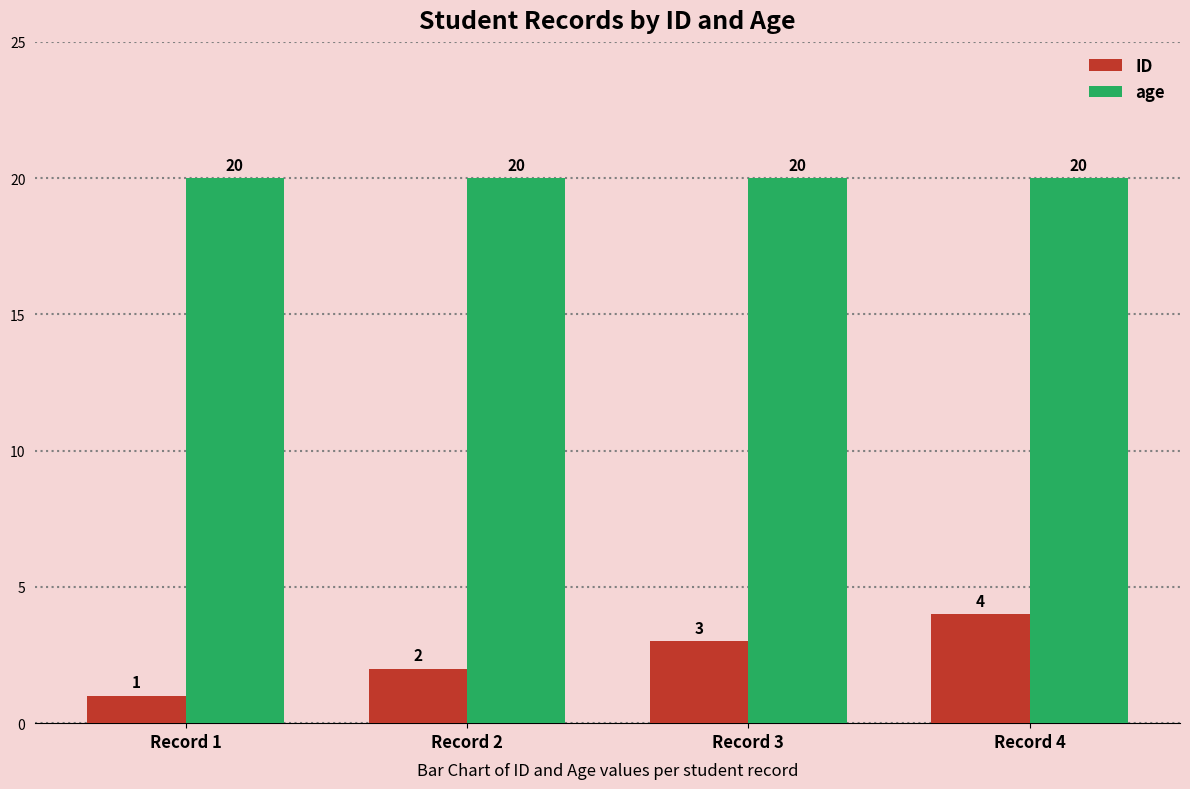

Reading right to left, what are all the values shown in this chart?

ID: 4	3	2	1
age: 20	20	20	20